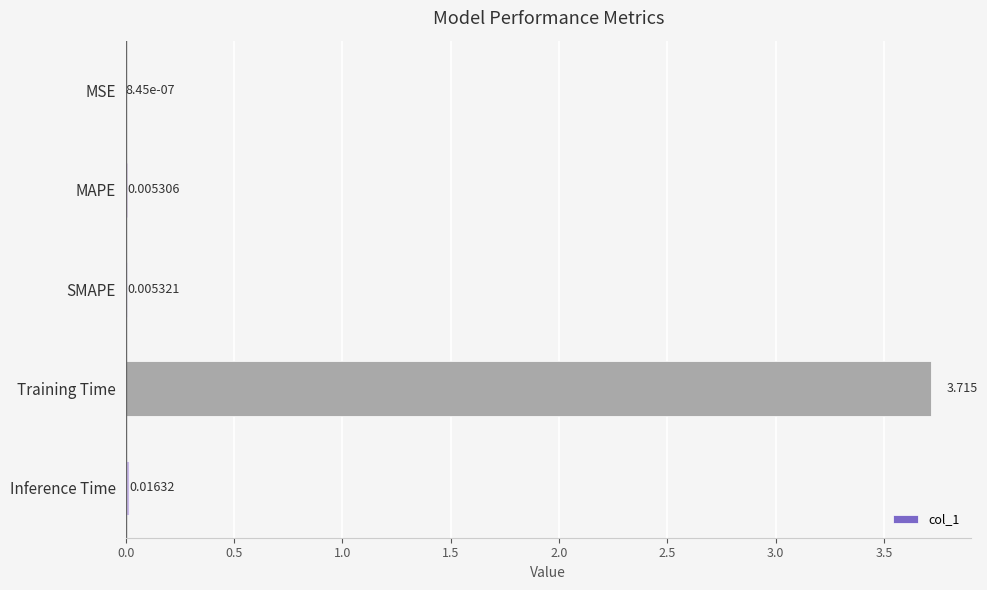

Does the chart contain stacked bars?

No